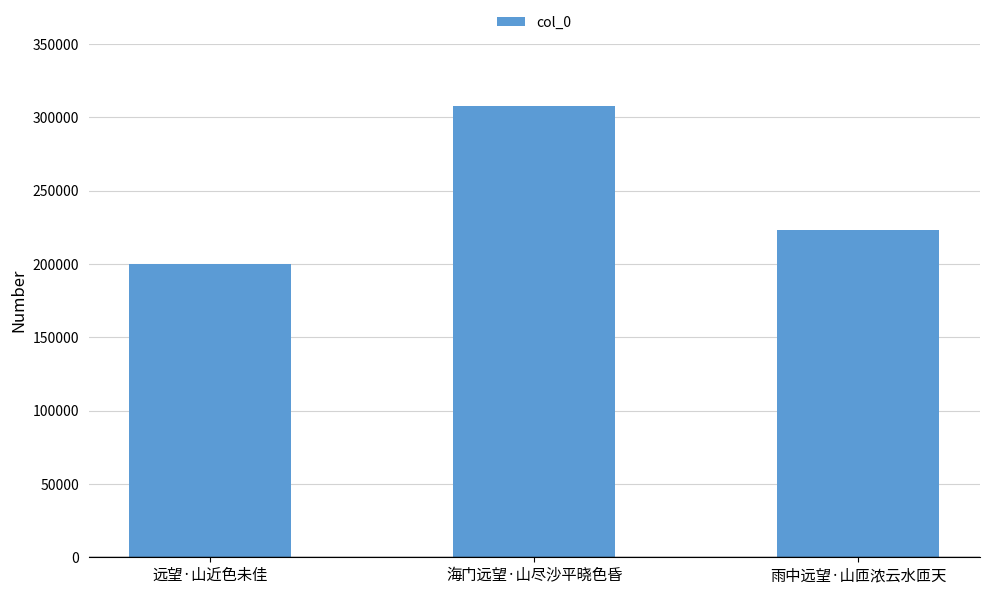

Read the value at 雨中远望·山匝浓云水匝天.

223136